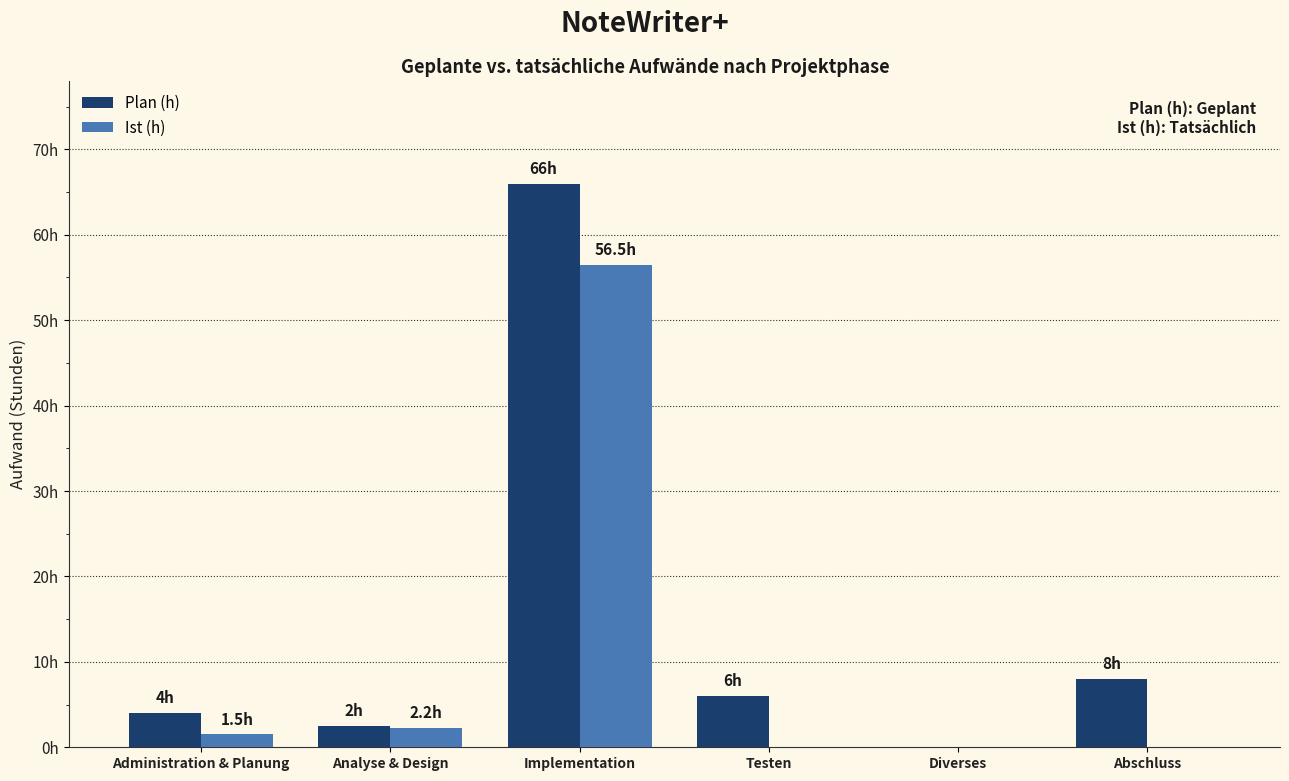

What are all the series names shown in the legend?

Plan (h), Ist (h)